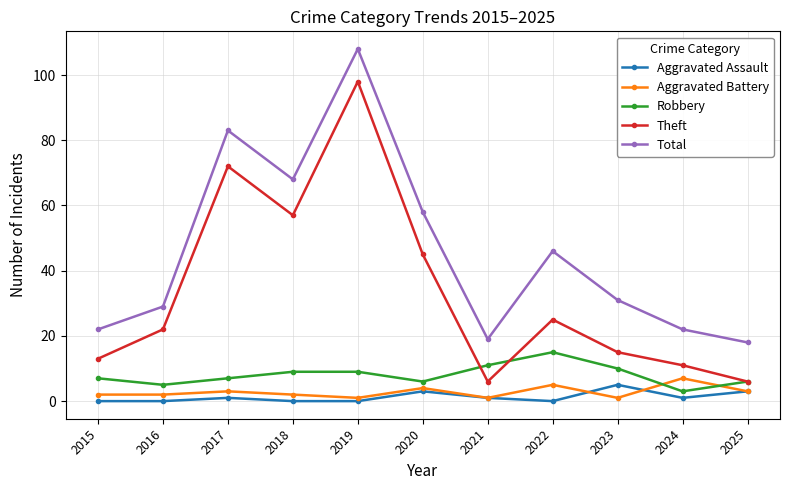

Read the Theft value at 2018.

57